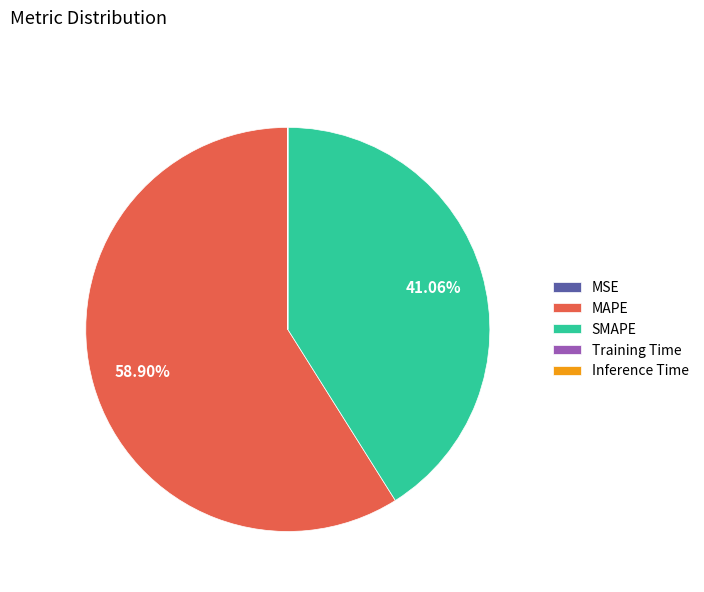

To the nearest percent, what is the average slice percentage?

20%